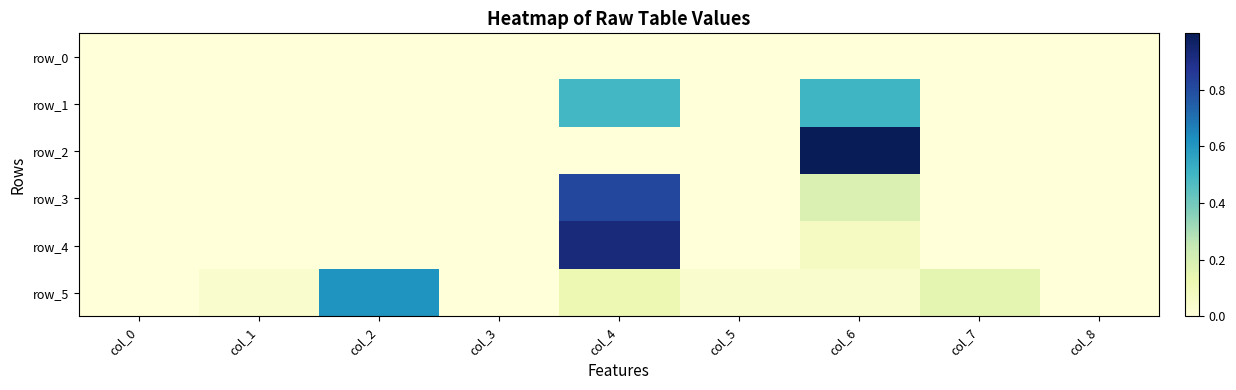

How many values in the row_2 series exceed 0?

8